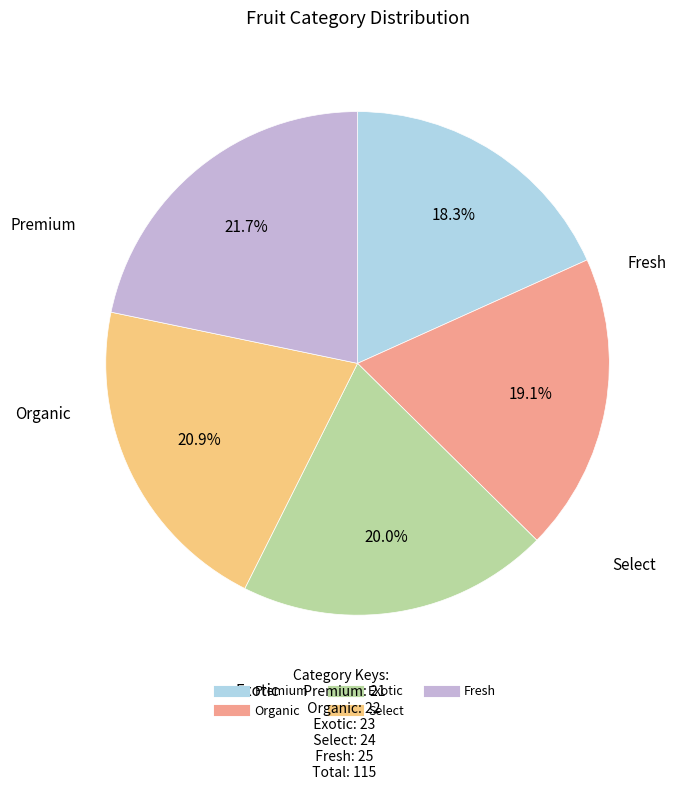

To the nearest percent, what portion does Select represent?

21%